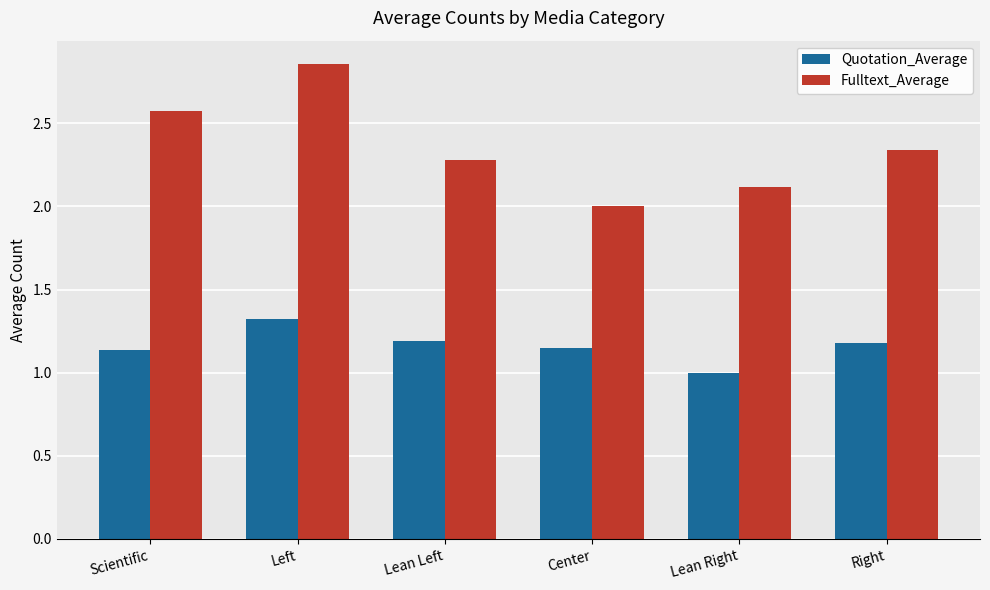

Is the value of Fulltext_Average at Lean Right greater than the value of Quotation_Average at Left?

Yes